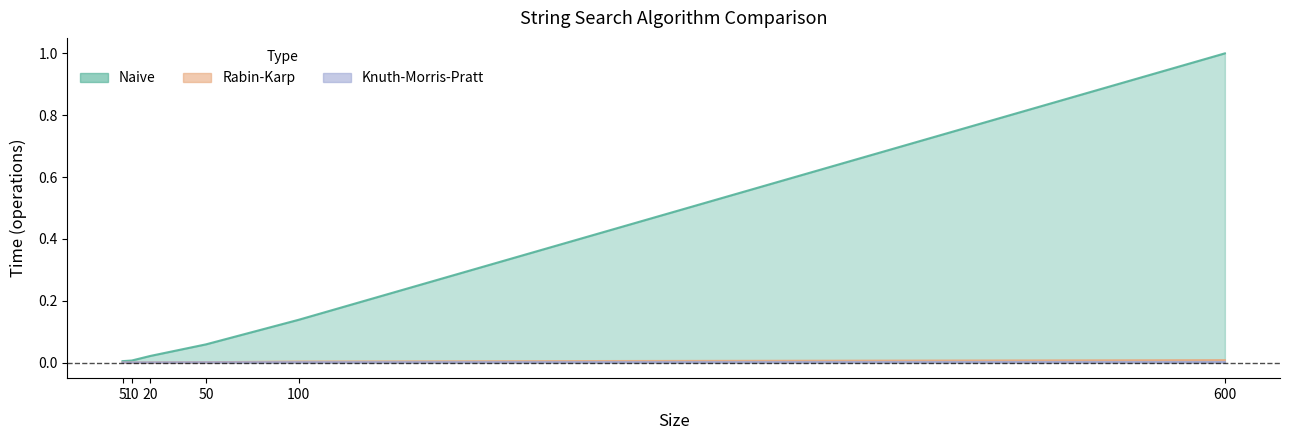

Reading right to left, transcribe all the data shown in this chart.

Naive: 1.0	0.1	0.1	0.0	0.0	0.0
Rabin-Karp: 0.0	0.0	0.0	0.0	0.0	0.0
Knuth-Morris-Pratt: 0.0	0.0	0.0	0.0	0.0	0.0